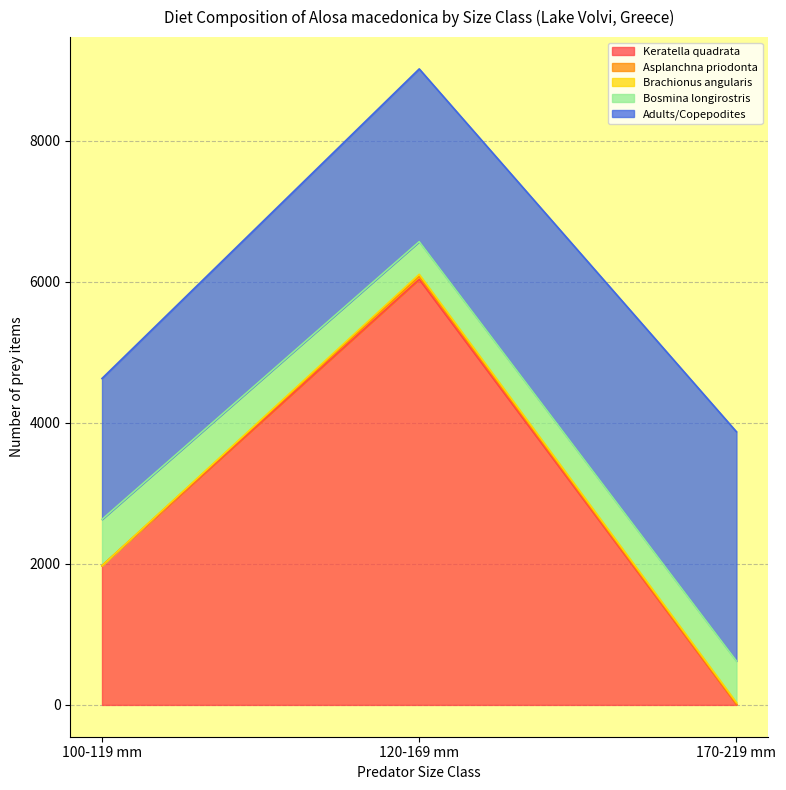

Which series has the largest range (max minus min)?

Keratella quadrata